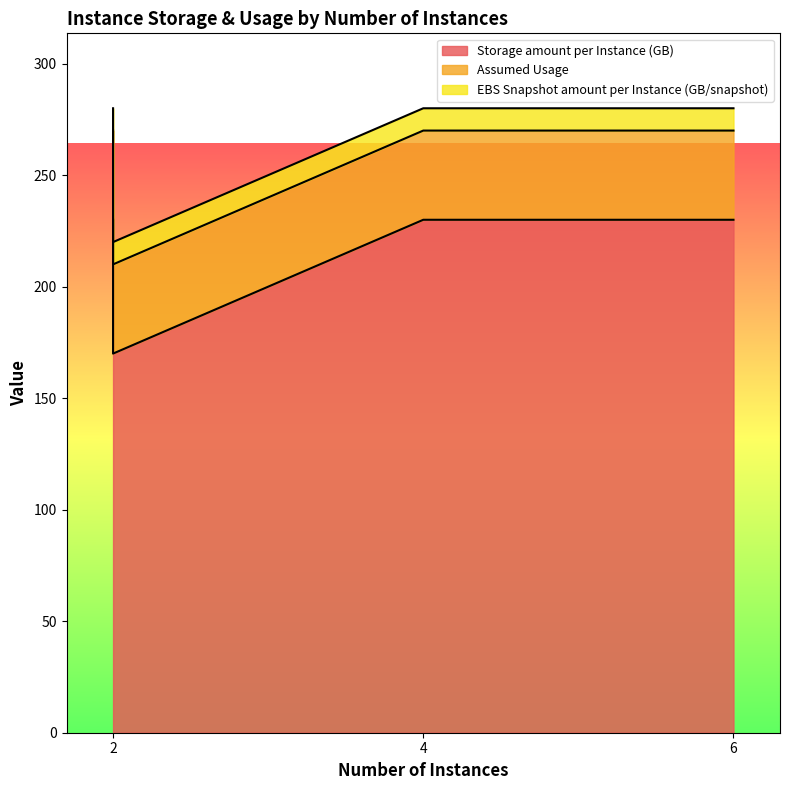

How many distinct data groups are displayed?

3